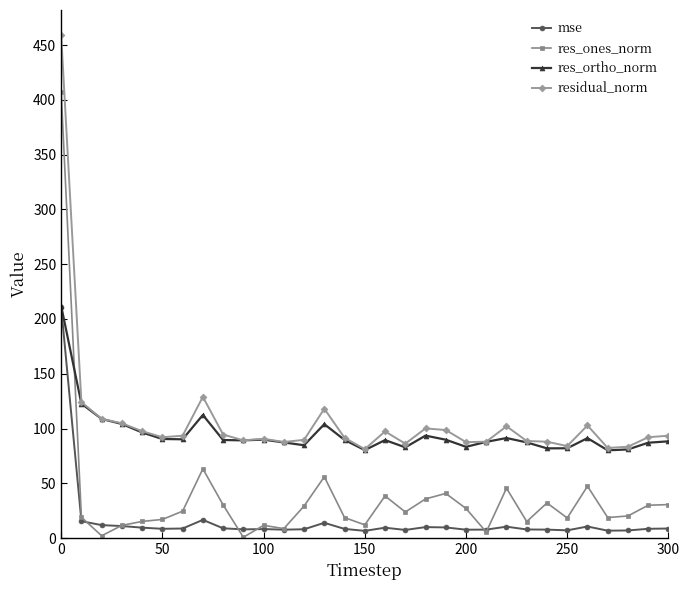

True or false: residual_norm and res_ones_norm intersect in this chart.

False